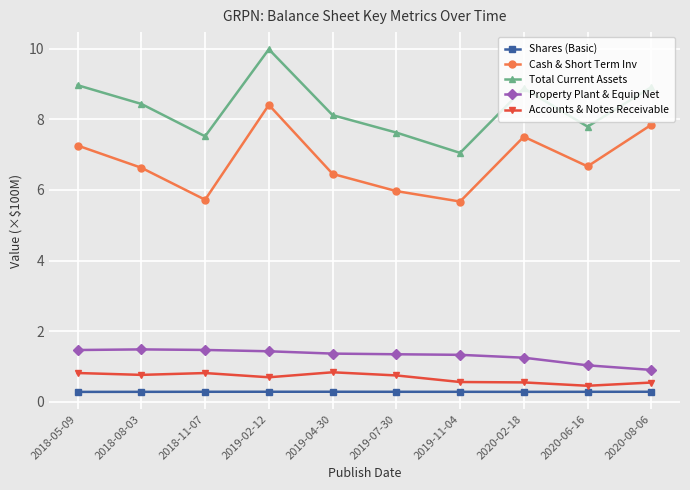

What are all the series names shown in the legend?

Shares (Basic), Cash & Short Term Inv, Total Current Assets, Property Plant & Equip Net, Accounts & Notes Receivable